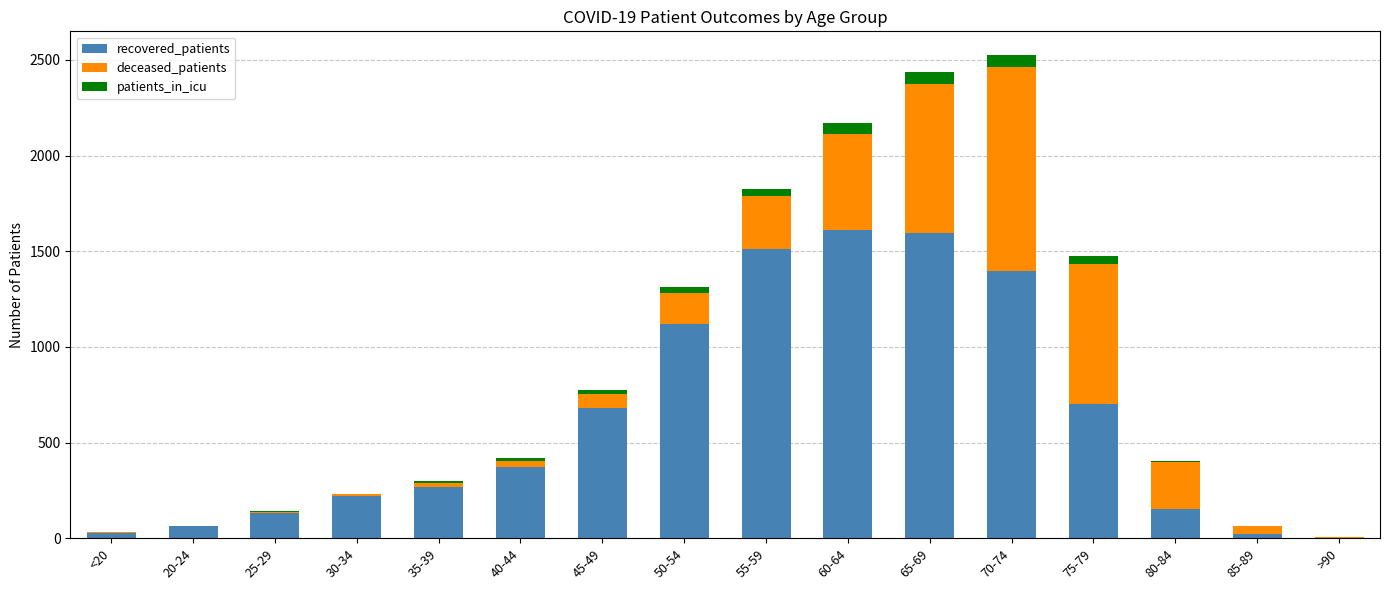

What is the maximum value for recovered_patients?

1612